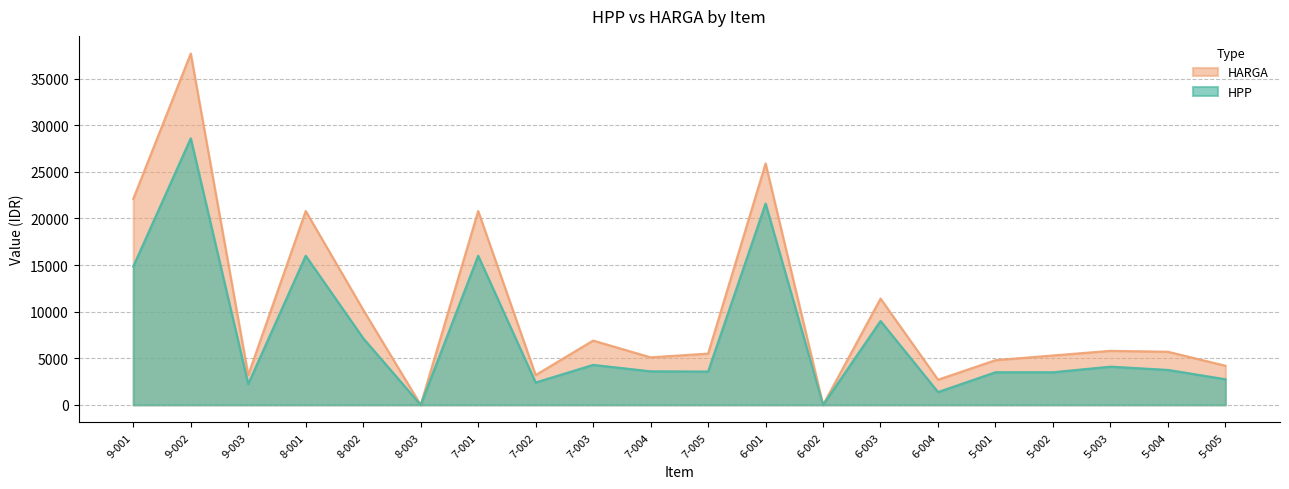

The value of HPP at 5-001 is 5628. True or false?

False